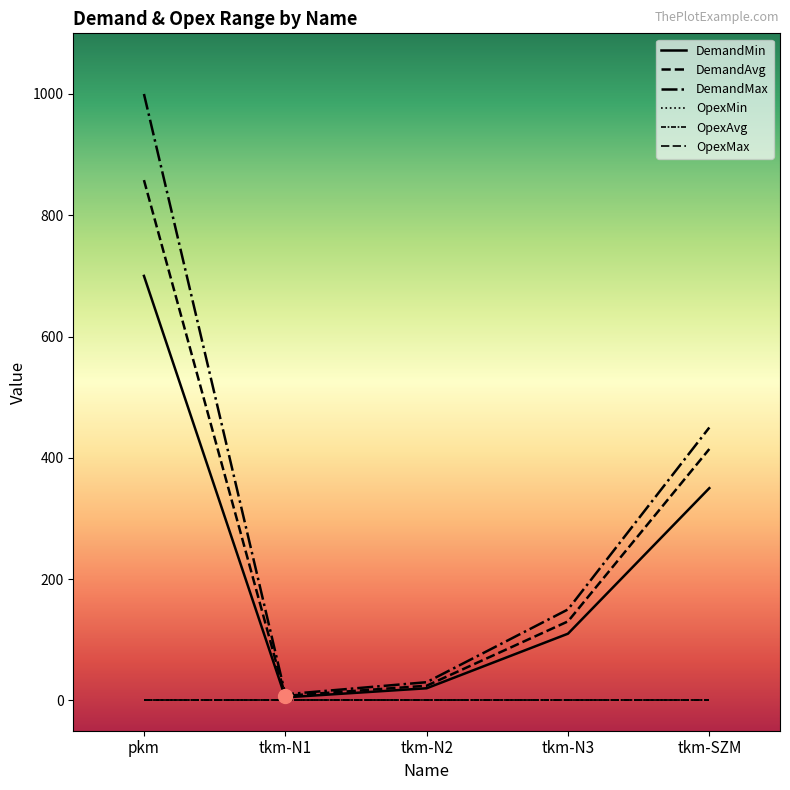

The DemandMax series shows 150.0 at tkm-N3. True or false?

True